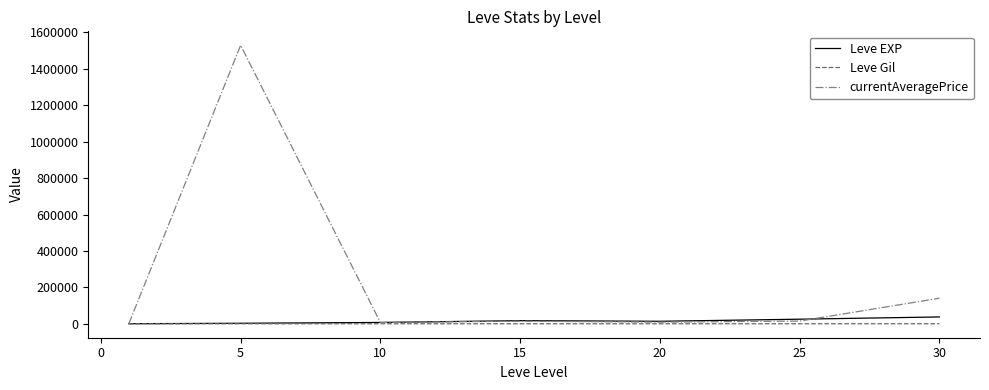

What is the highest value of the Leve EXP series?

37715.0